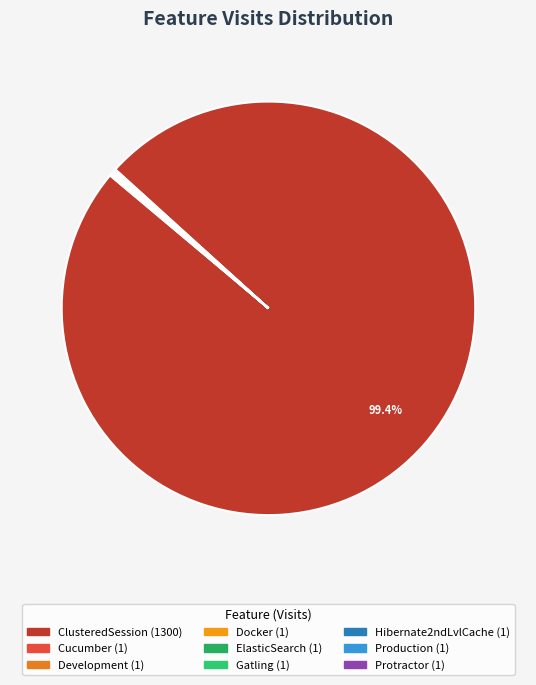

Is ClusteredSession the majority of the pie?

Yes